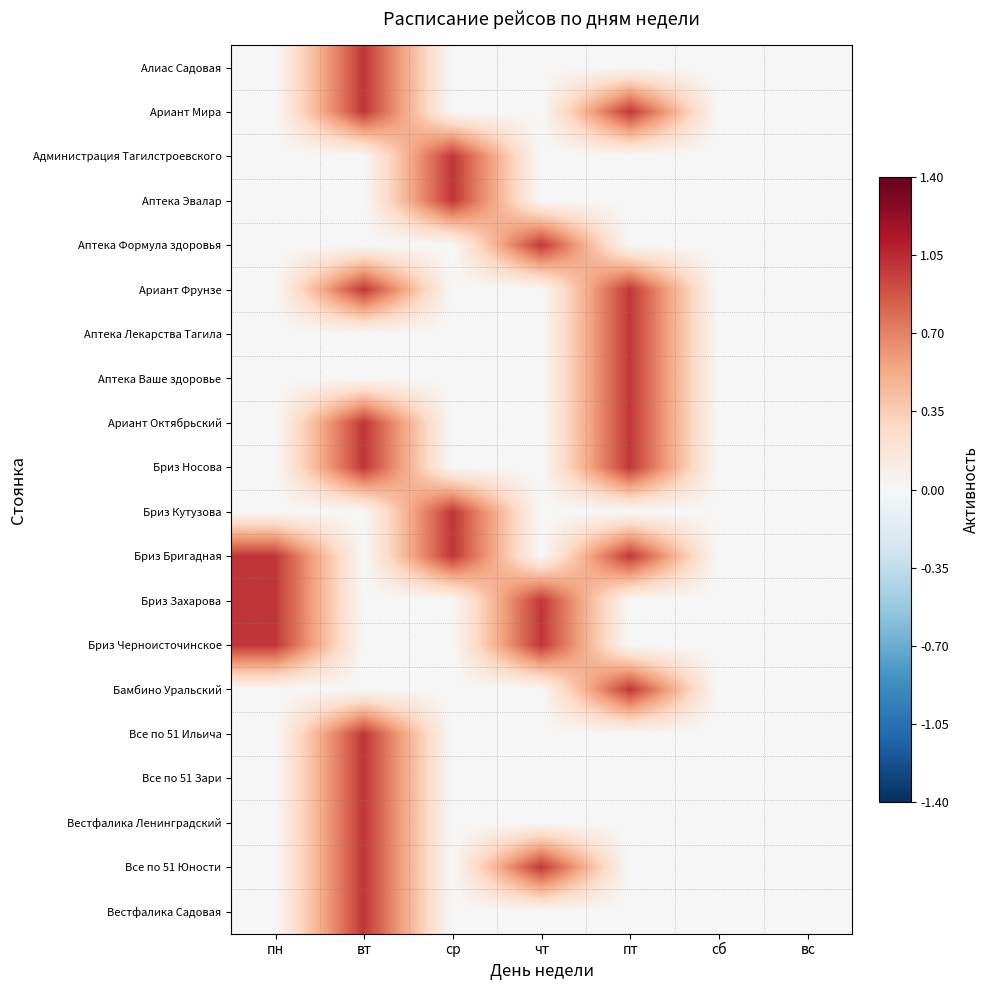

Between сб and чт, which is larger?

сб